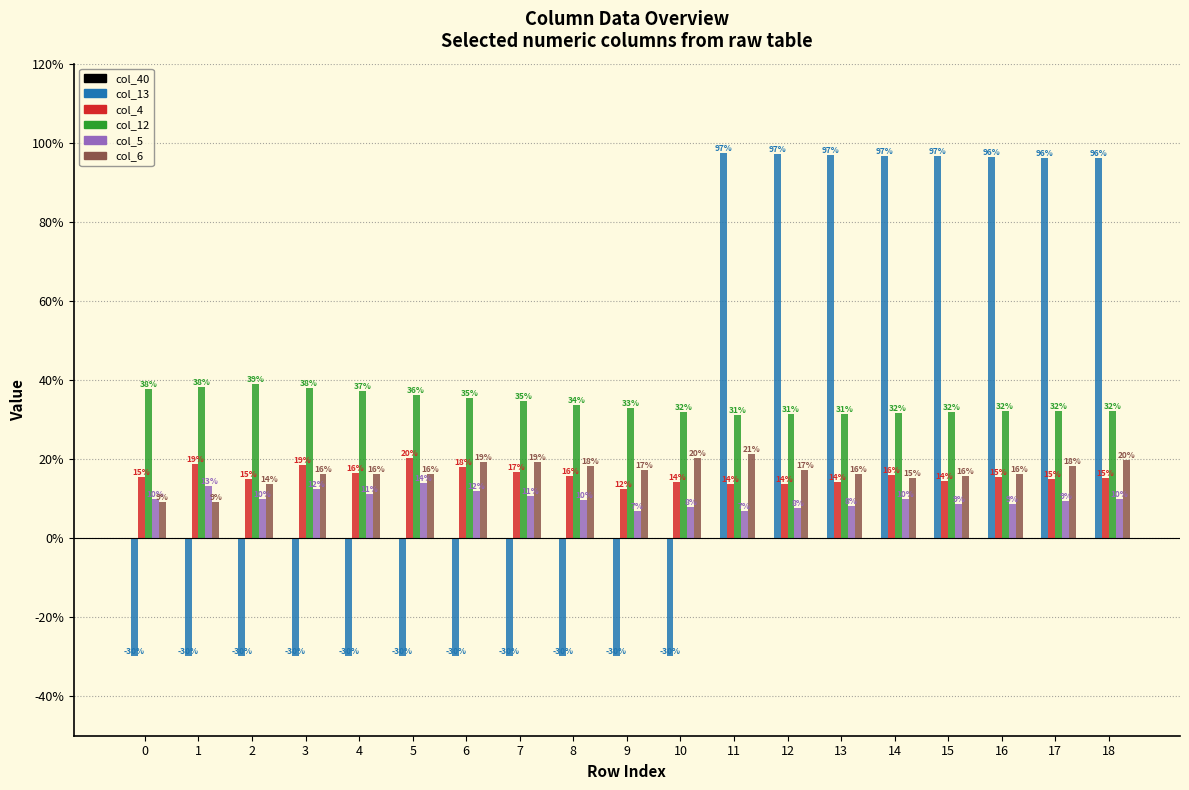

Which category has the highest value in the col_13 series?

11